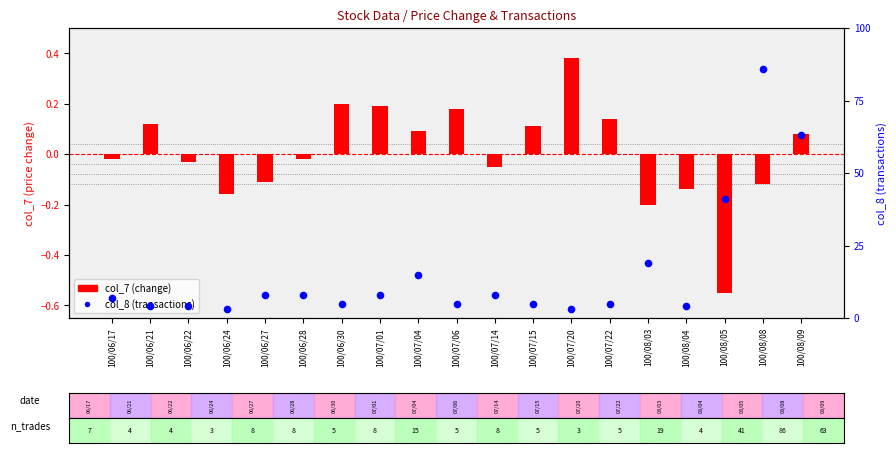

What are all the series names shown in the legend?

col_7 (change), col_8 (transactions)